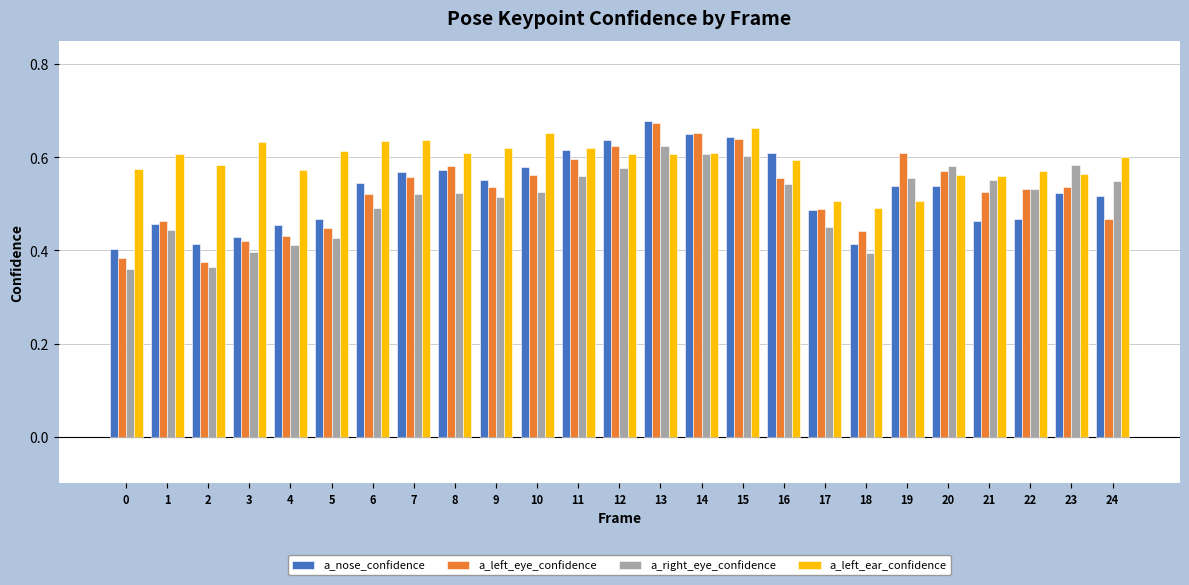

What are all the series names shown in the legend?

a_nose_confidence, a_left_eye_confidence, a_right_eye_confidence, a_left_ear_confidence